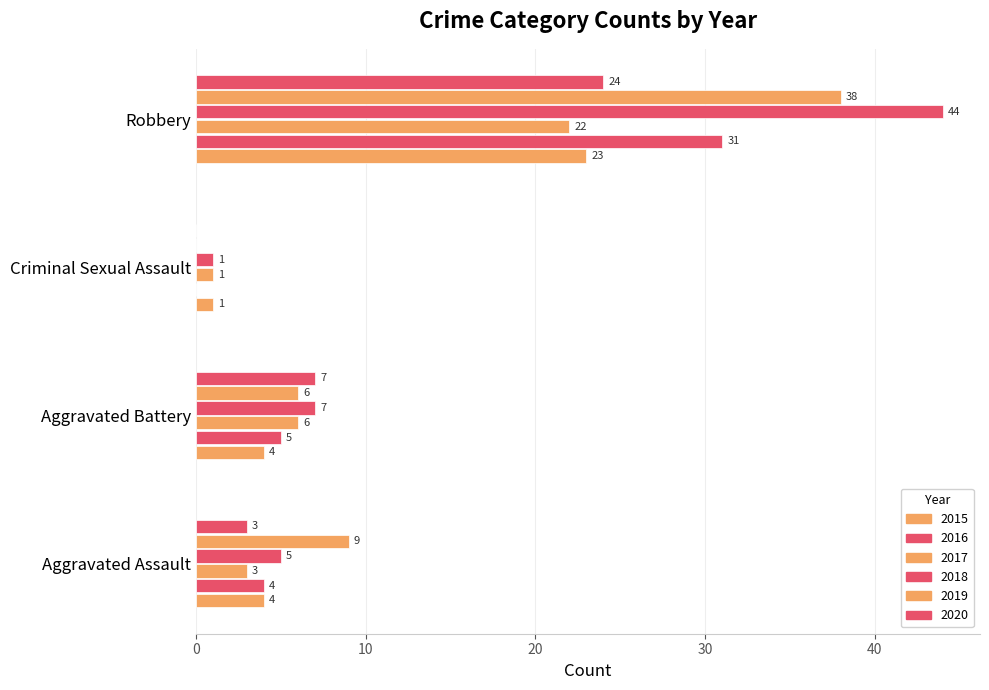

What is the sum of all 2019 values?

53